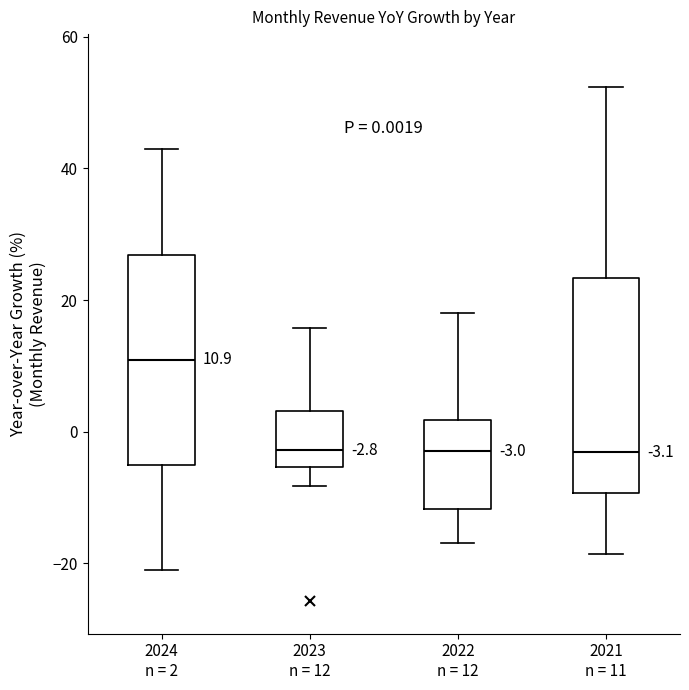

Which box's median line is the highest?

2024 n = 2